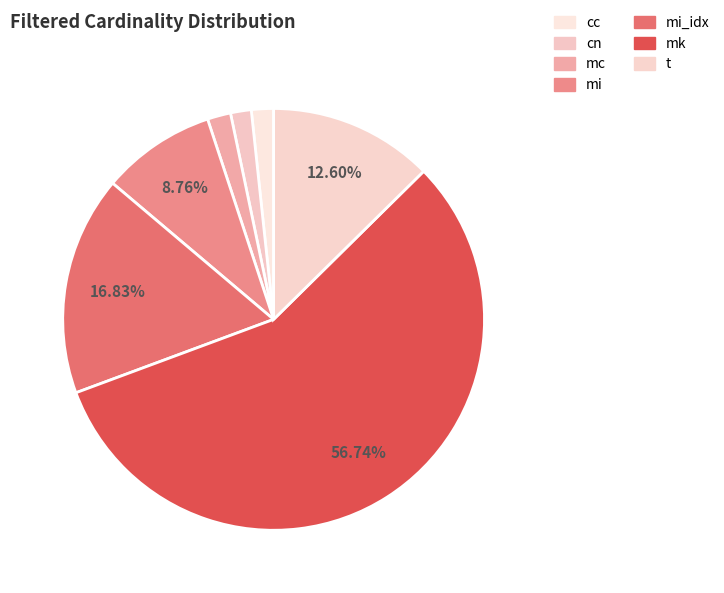

Which slice represents more than half of the pie?

mk